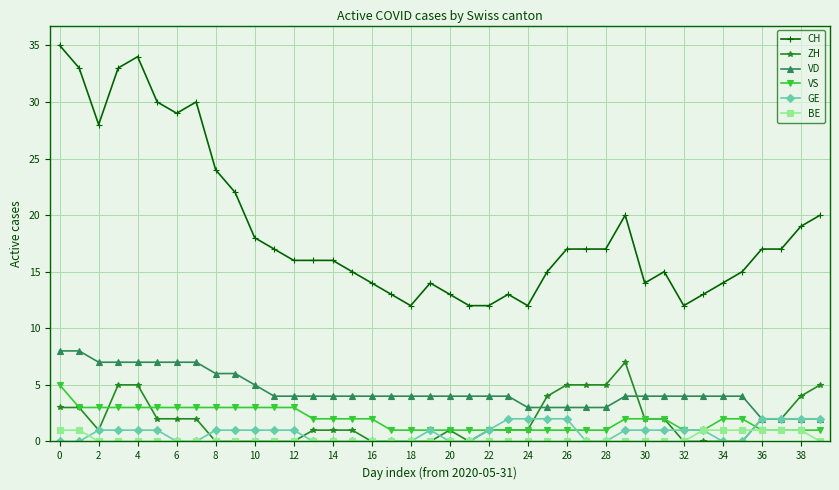

True or false: CH and VS cross at least once.

False